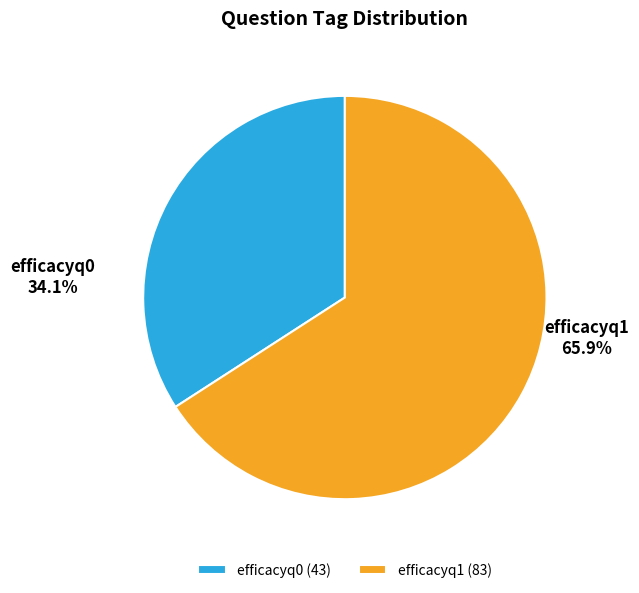

The efficacyq1 slice represents 56% of the pie. True or false?

False